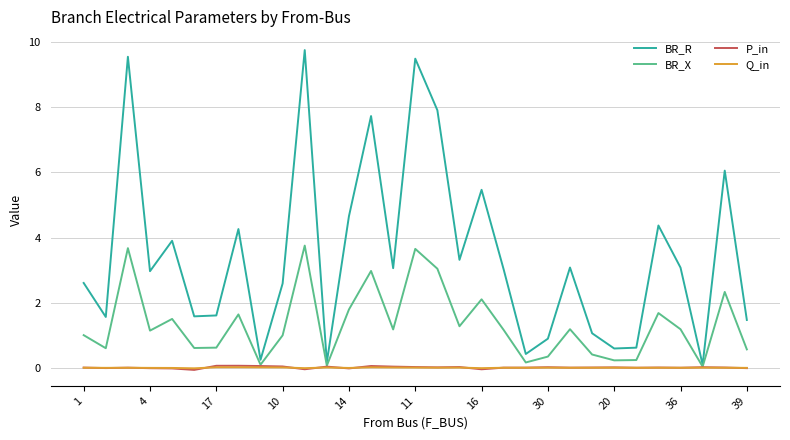

Which series has the largest range (max minus min)?

BR_R